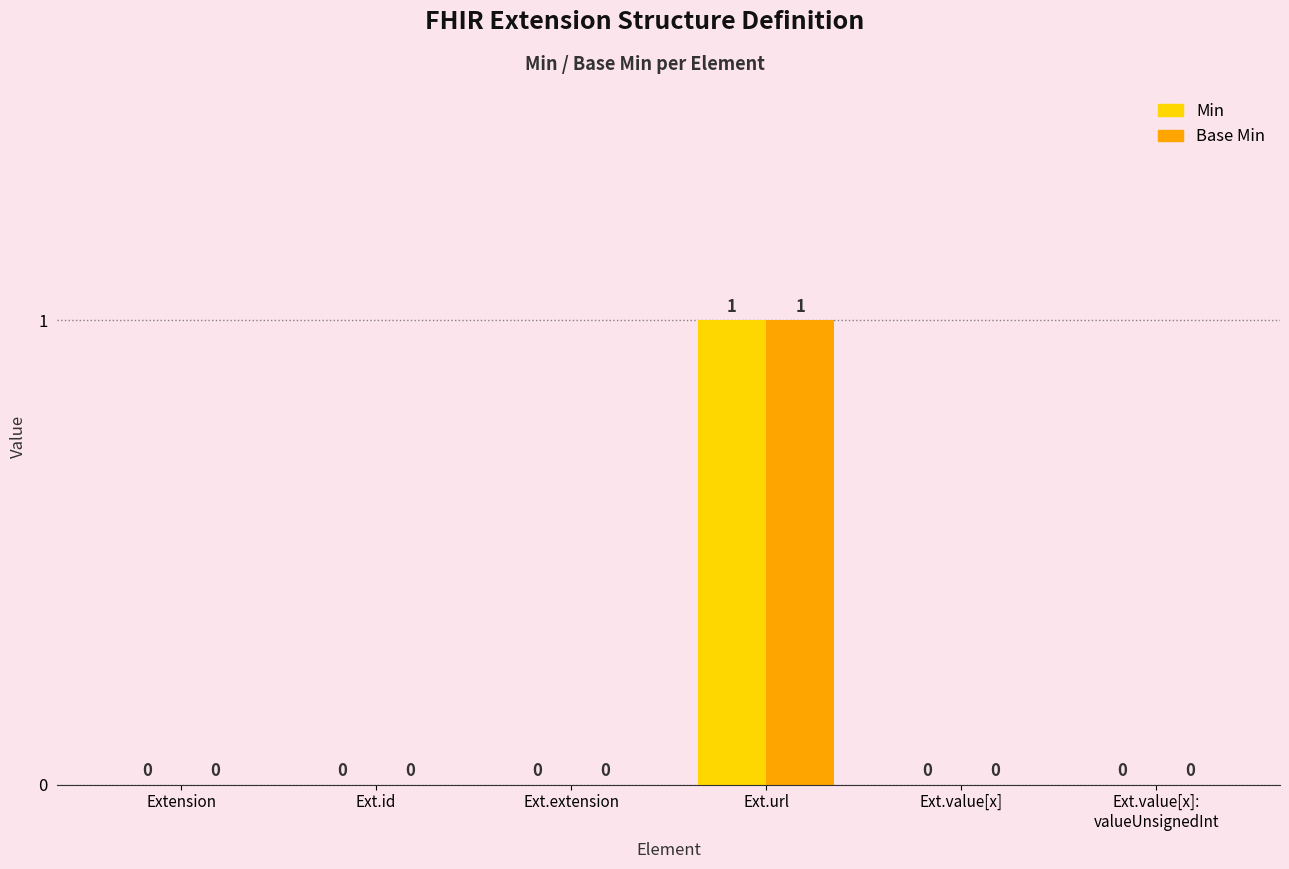

Is the value of Base Min at Ext.url greater than the value of Min at Ext.value[x]:
valueUnsignedInt?

Yes